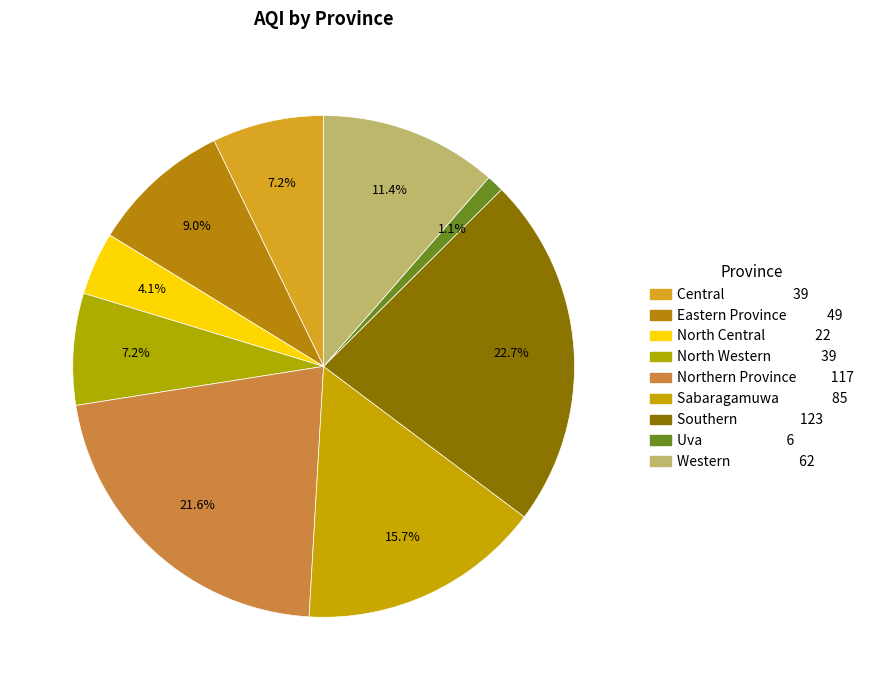

How many slices are in this pie chart?

9